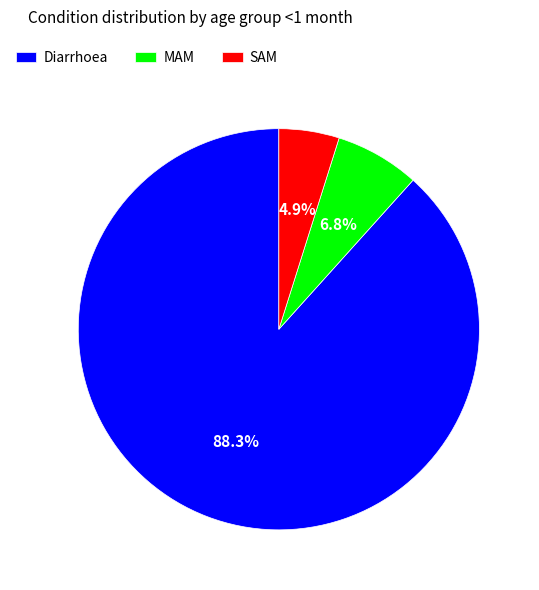

To the nearest percent, what is the average slice percentage?

33%